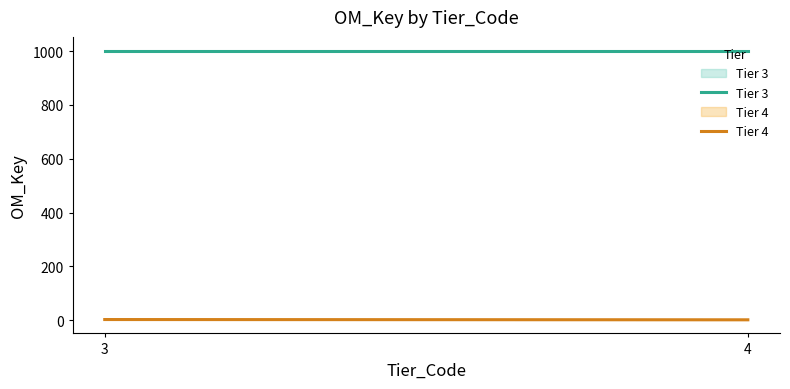

What is the difference between the highest and lowest values at 4?

1001